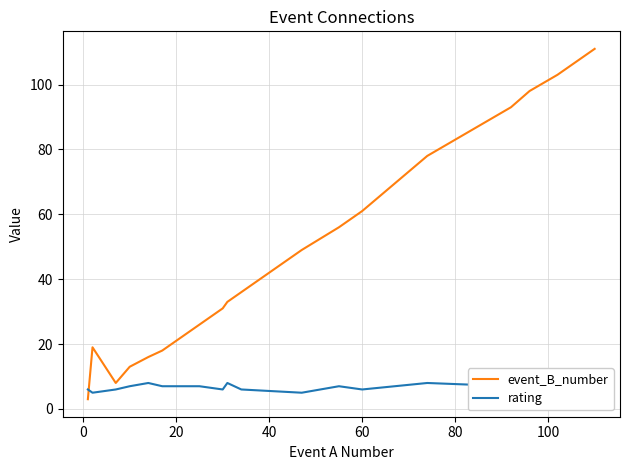

Rank the series by their average value, from lowest to highest.

rating, event_B_number